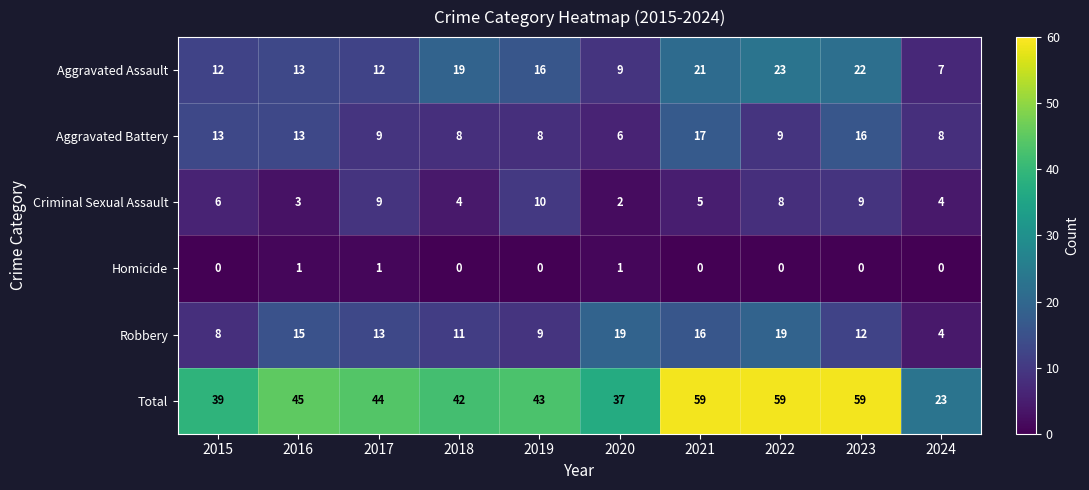

At which label does Total reach its minimum?

2024